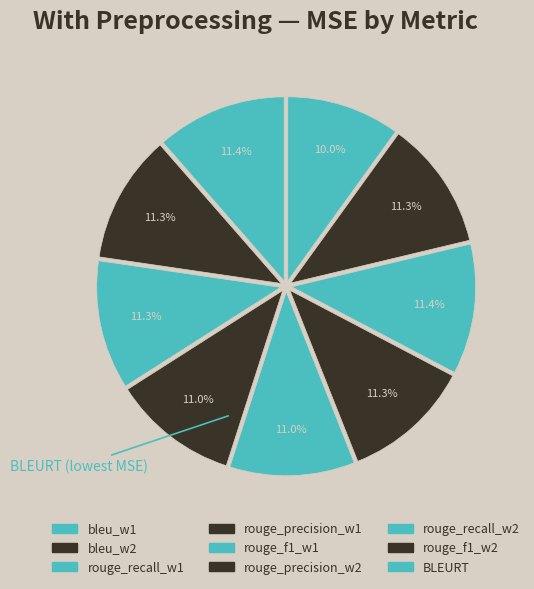

How many slices are in this pie chart?

9